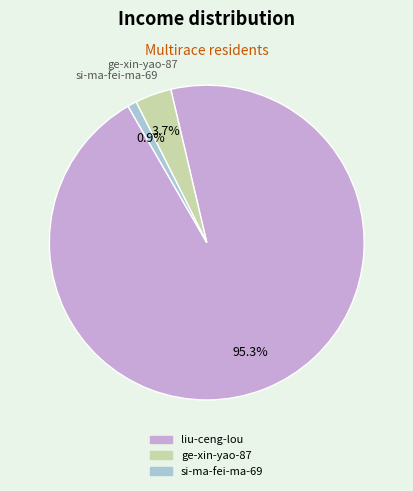

How many segments does this pie chart have?

3